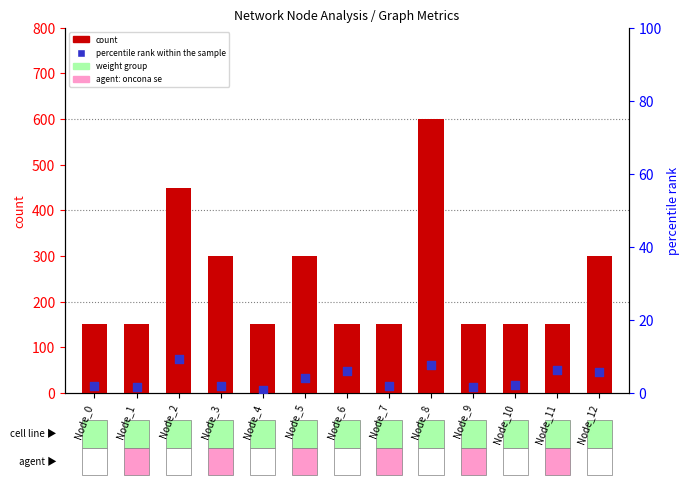

Which series has the largest total across all categories?

count